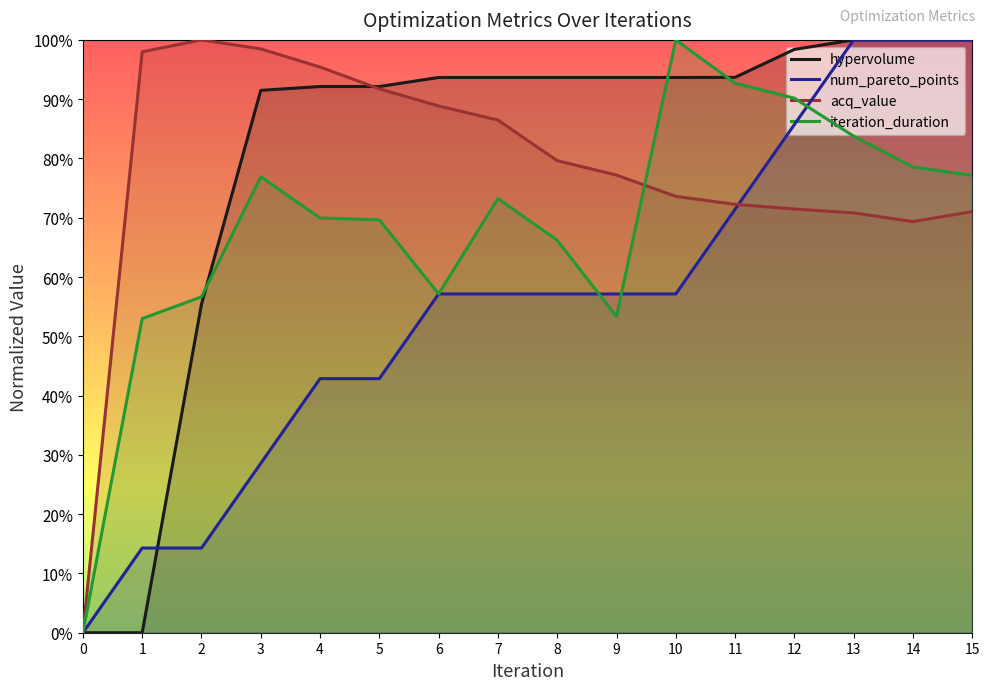

What is the average value of the num_pareto_points series?

0.6